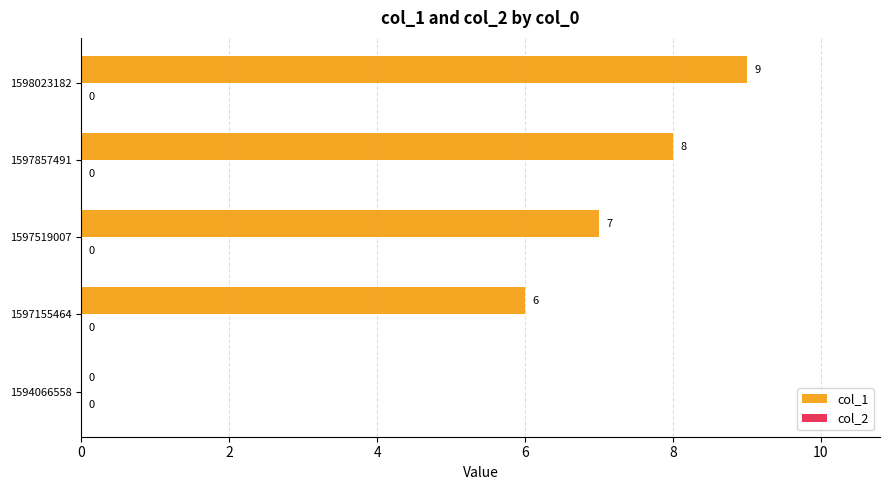

How many distinct data groups are displayed?

1